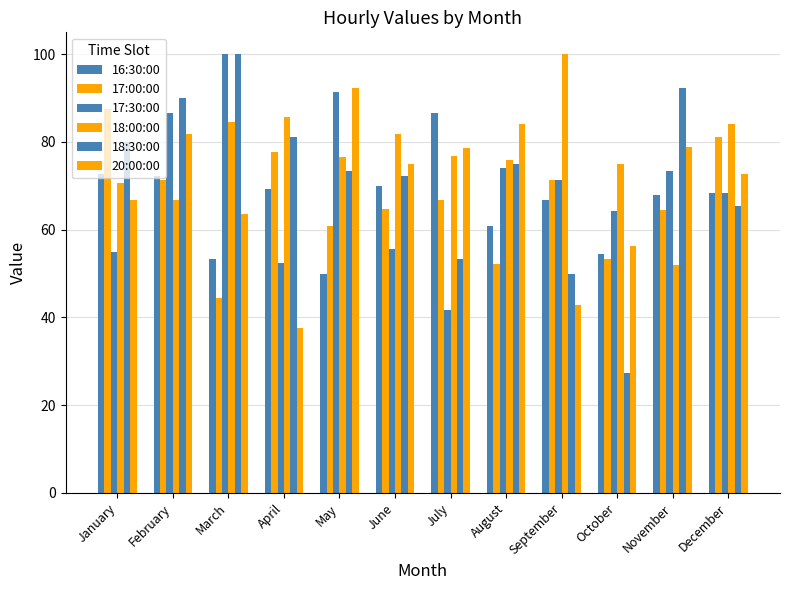

Count the number of data series in this chart.

6